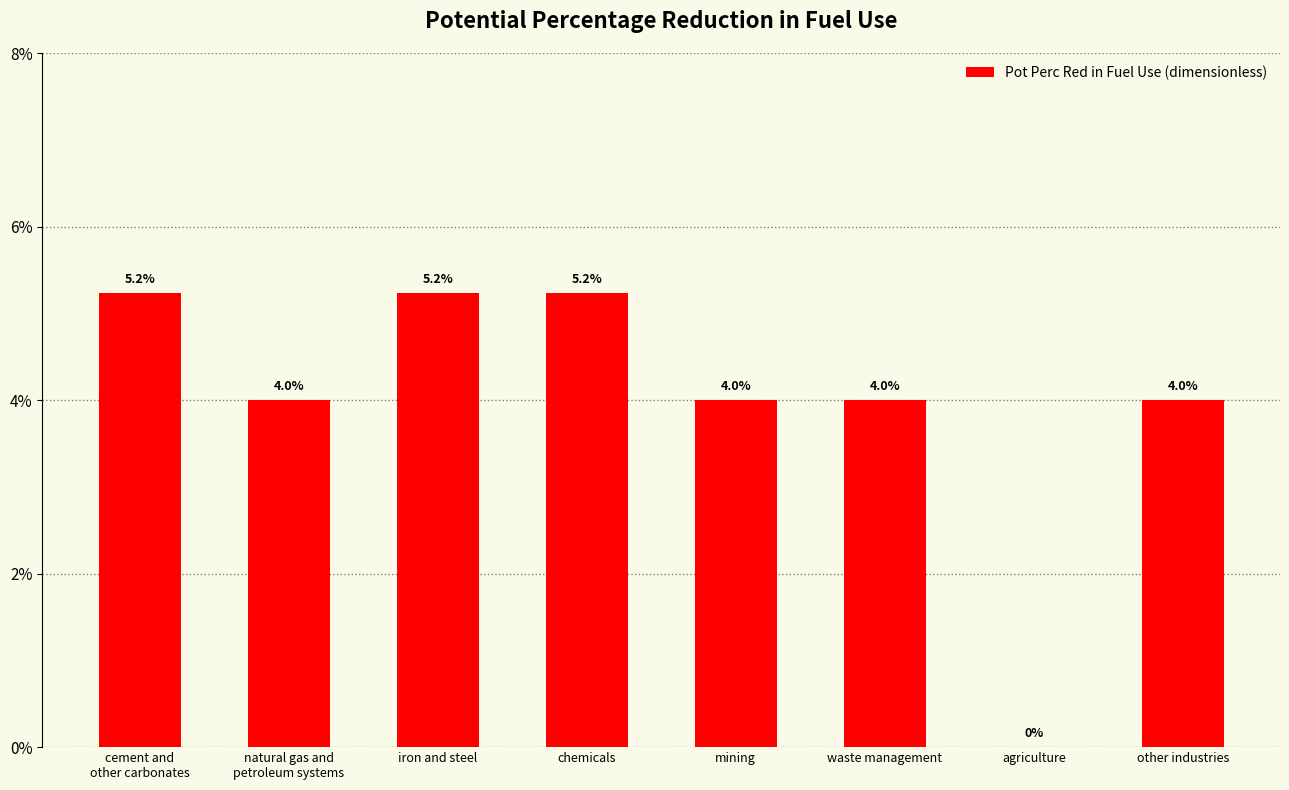

What is the label of the 1st bar from the right?

other industries